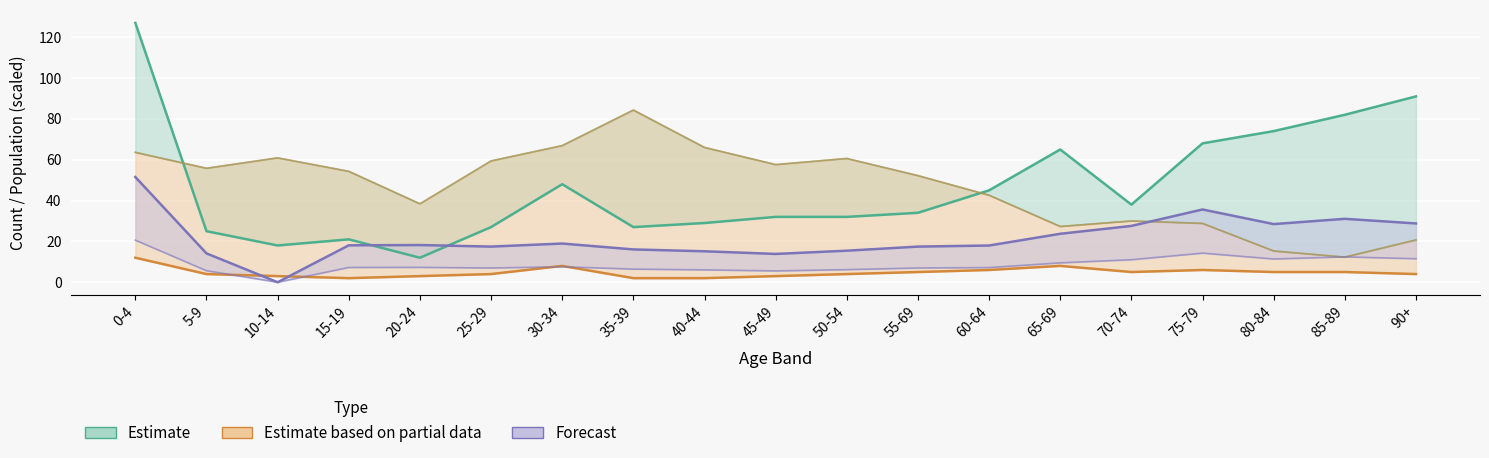

What is the average value of the Estimate based on partial data (small count) series?

4.8